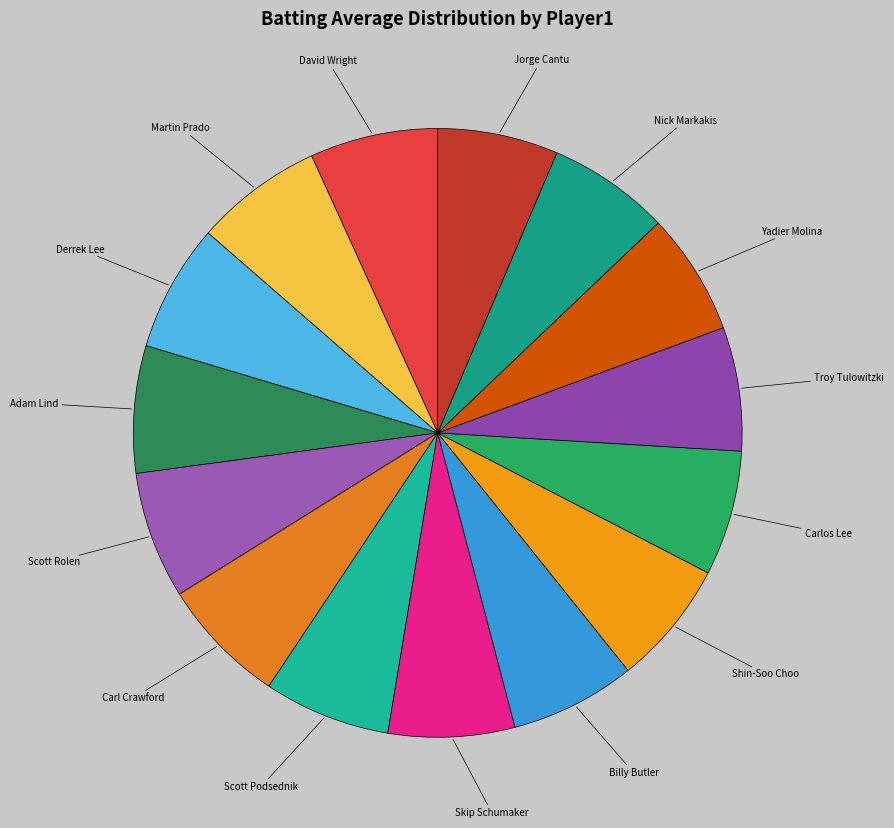

The Billy Butler slice represents 7% of the pie. True or false?

True